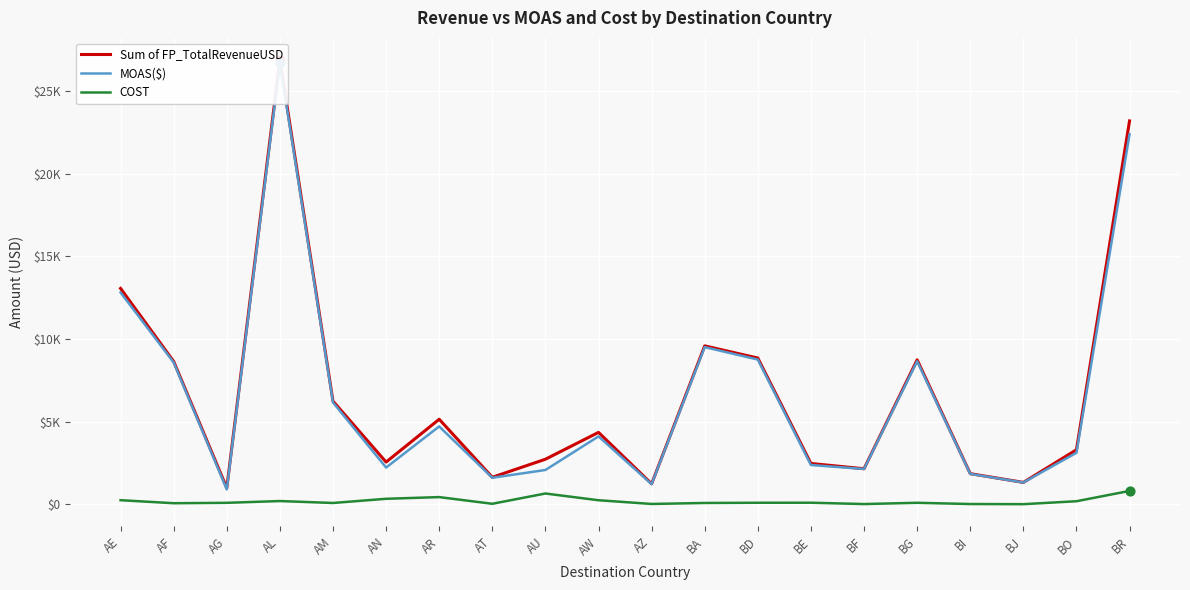

What is the total value across all series at BA?

19165.3